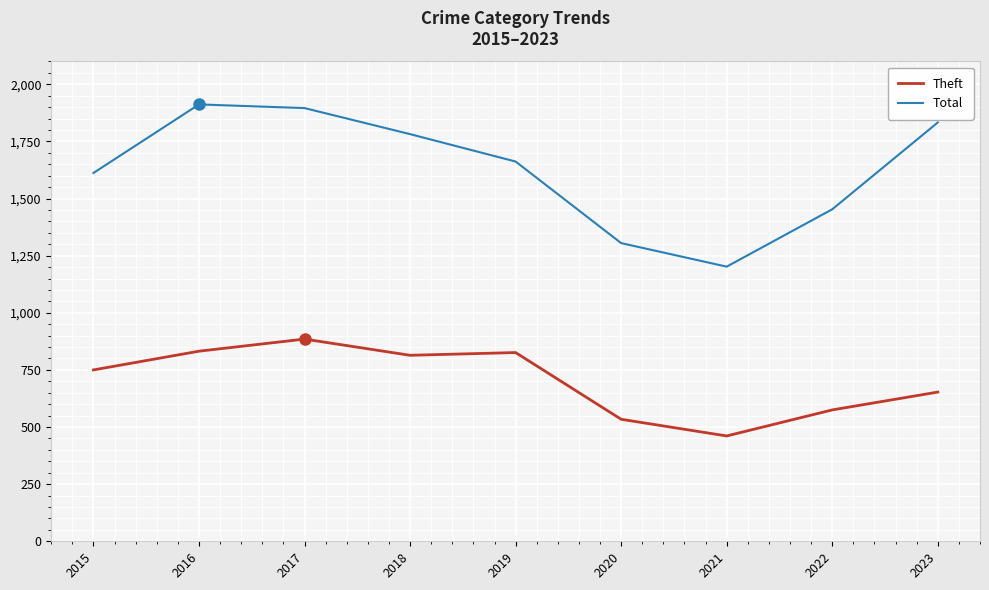

Which series has the largest total across all categories?

Total